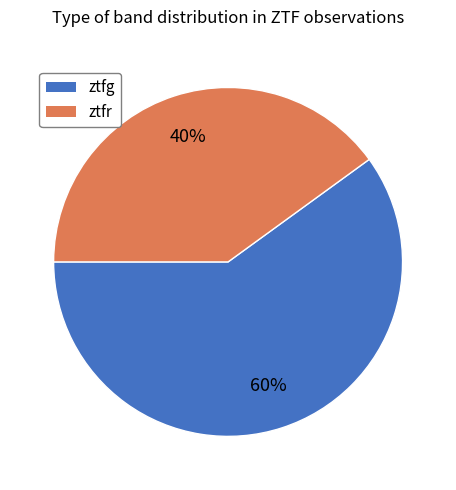

Do ztfg and ztfr together represent more than half of the pie?

Yes